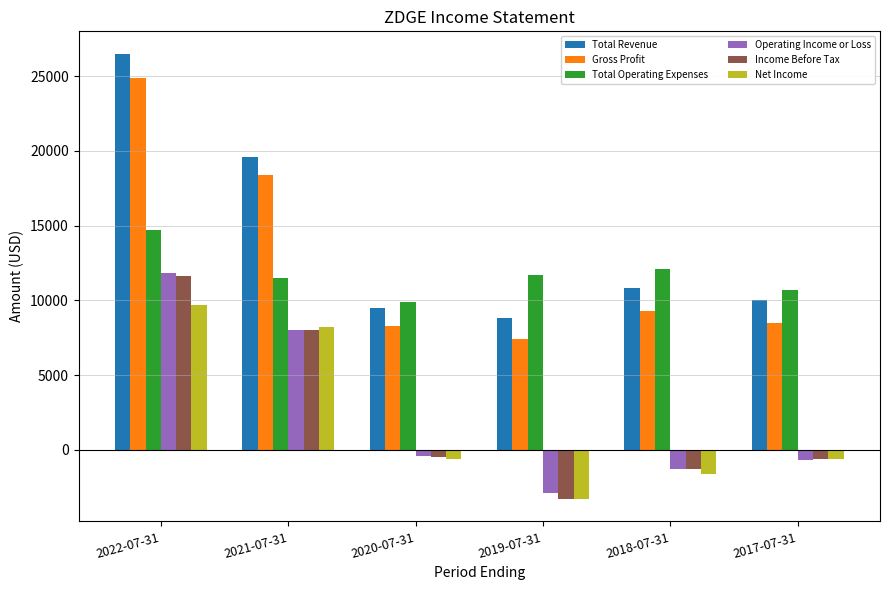

The Net Income series shows 4706 at 2021-07-31. True or false?

False